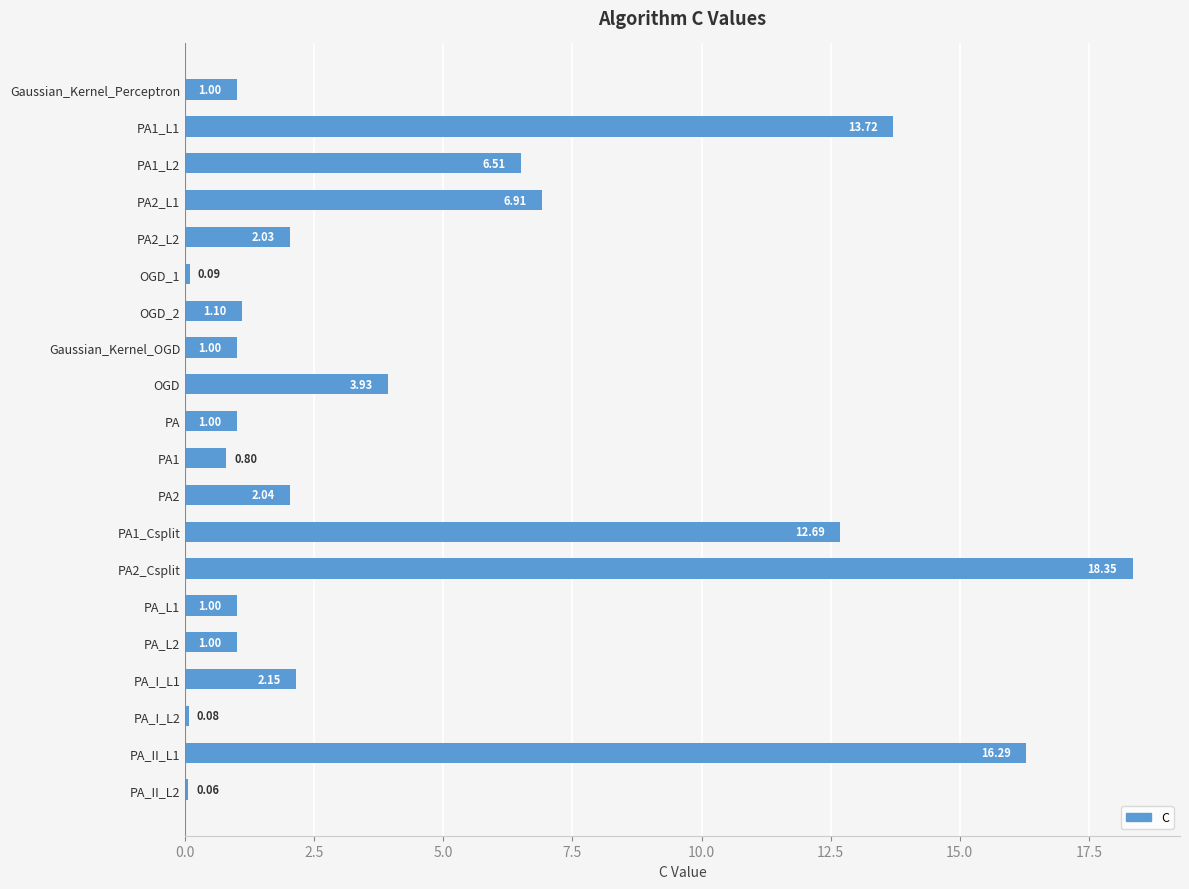

What is the difference between the maximum and minimum values?

18.3